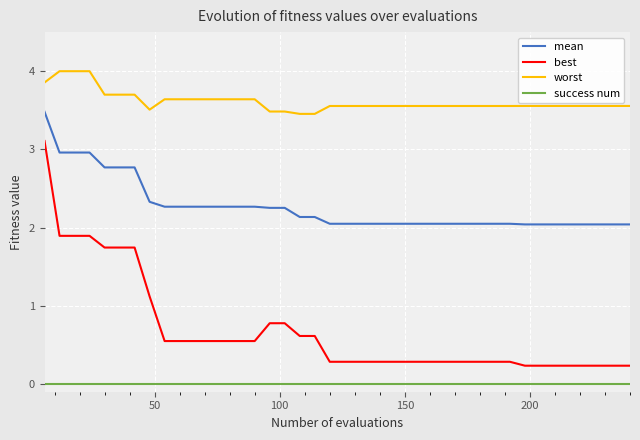

List the series in order of their overall mean, highest first.

worst, mean, best, success num